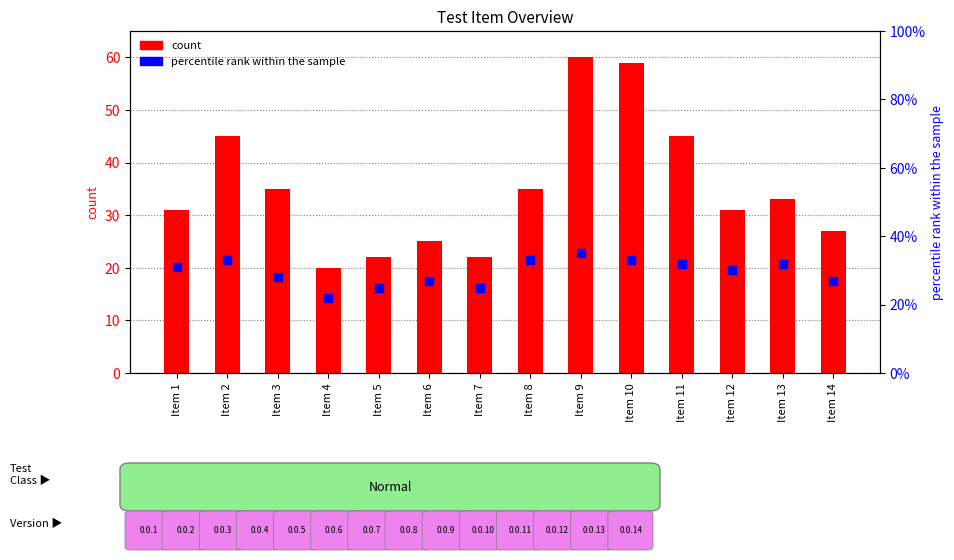

At which category is the sum across all series the highest?

Item 9